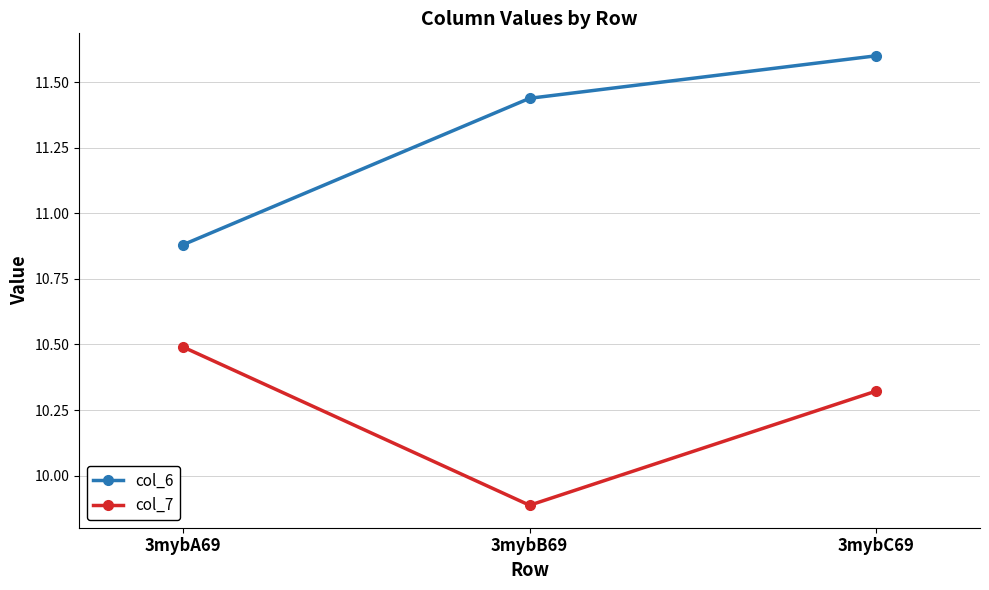

What is the spread (max minus min) of values at 3mybC69?

1.3